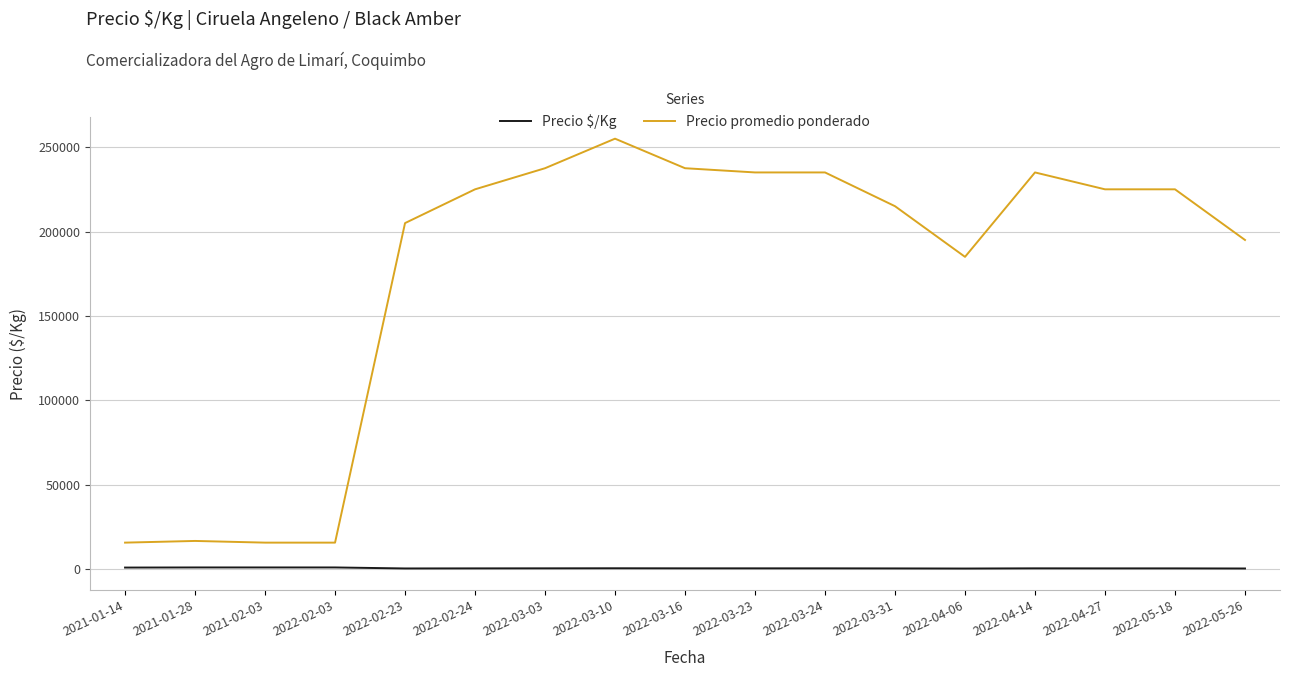

Is this an area chart (filled region under the line)?

No